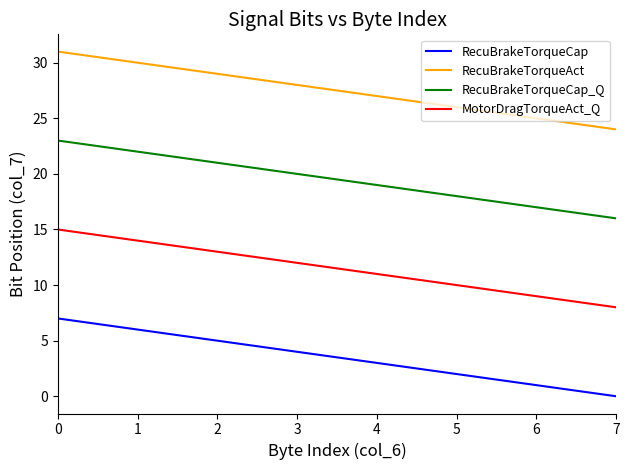

Which category has the lowest value across all series?

7